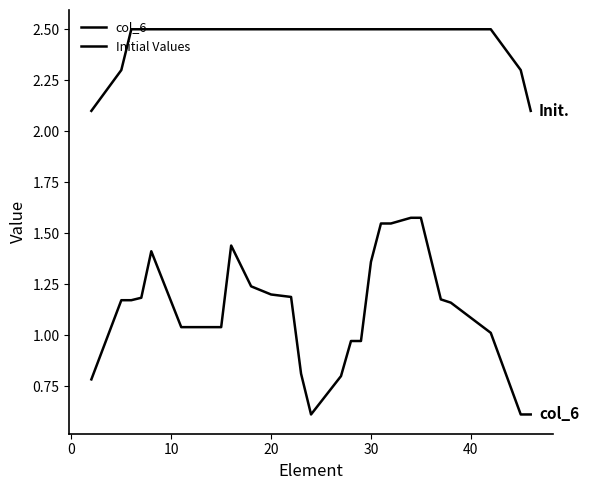

Which series has the largest range (max minus min)?

col_6